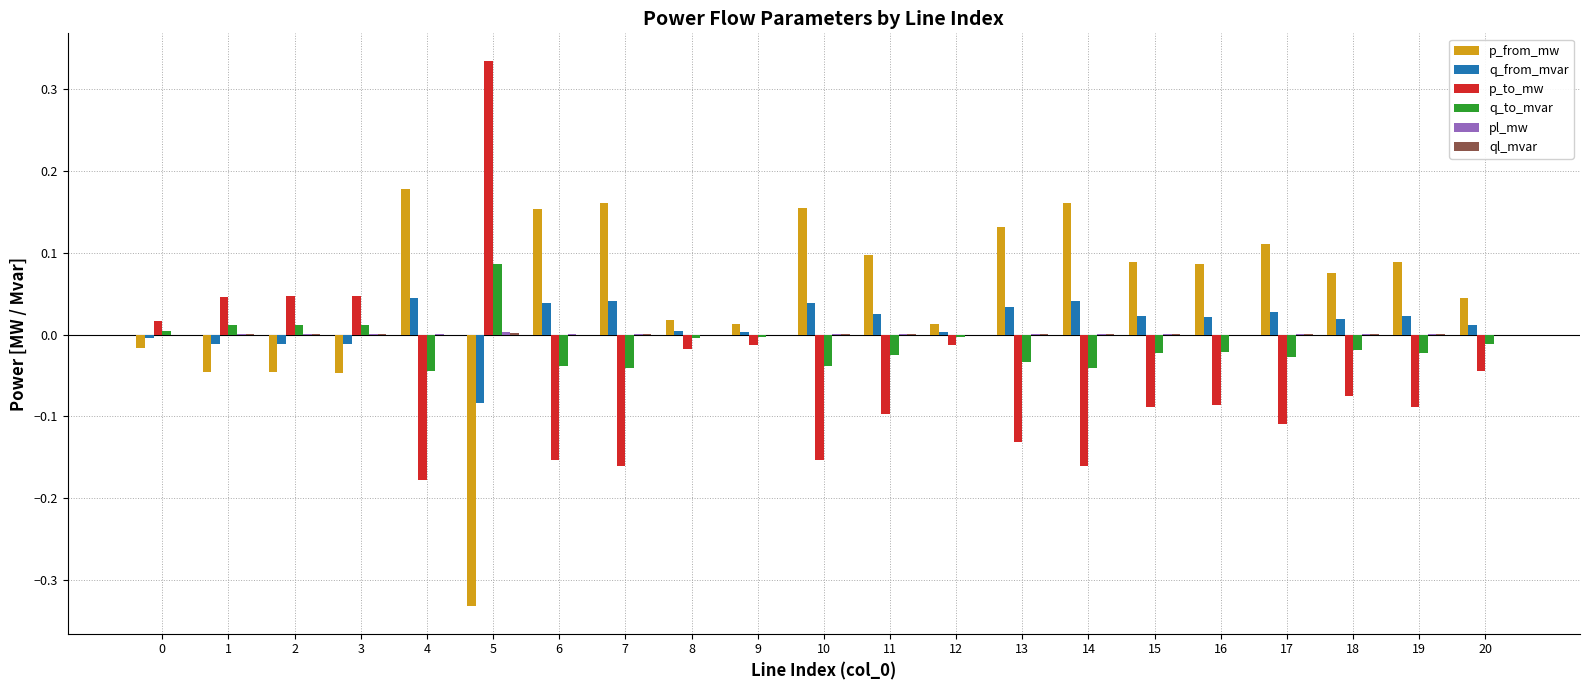

Which series has the largest total across all categories?

p_from_mw